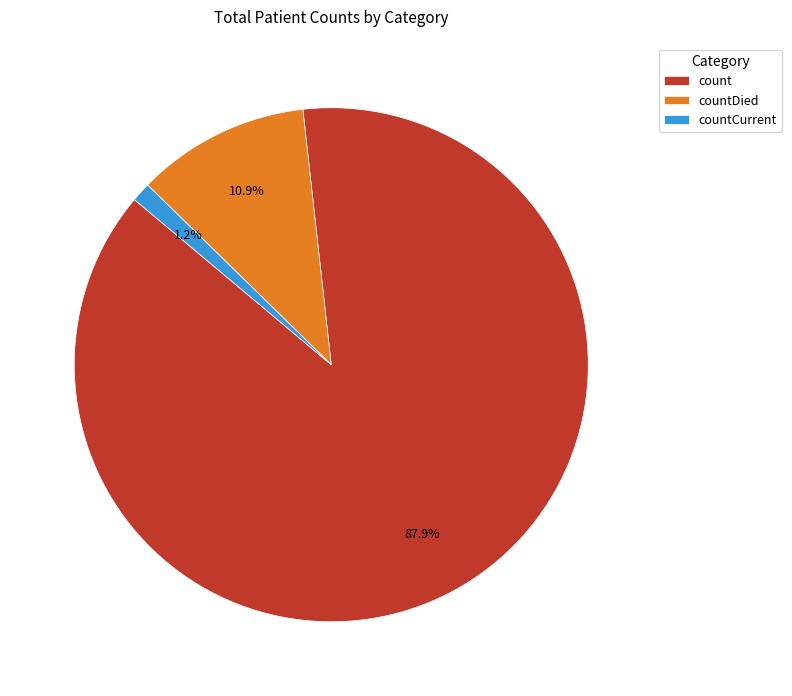

True or false: countCurrent accounts for 1% of the total.

True